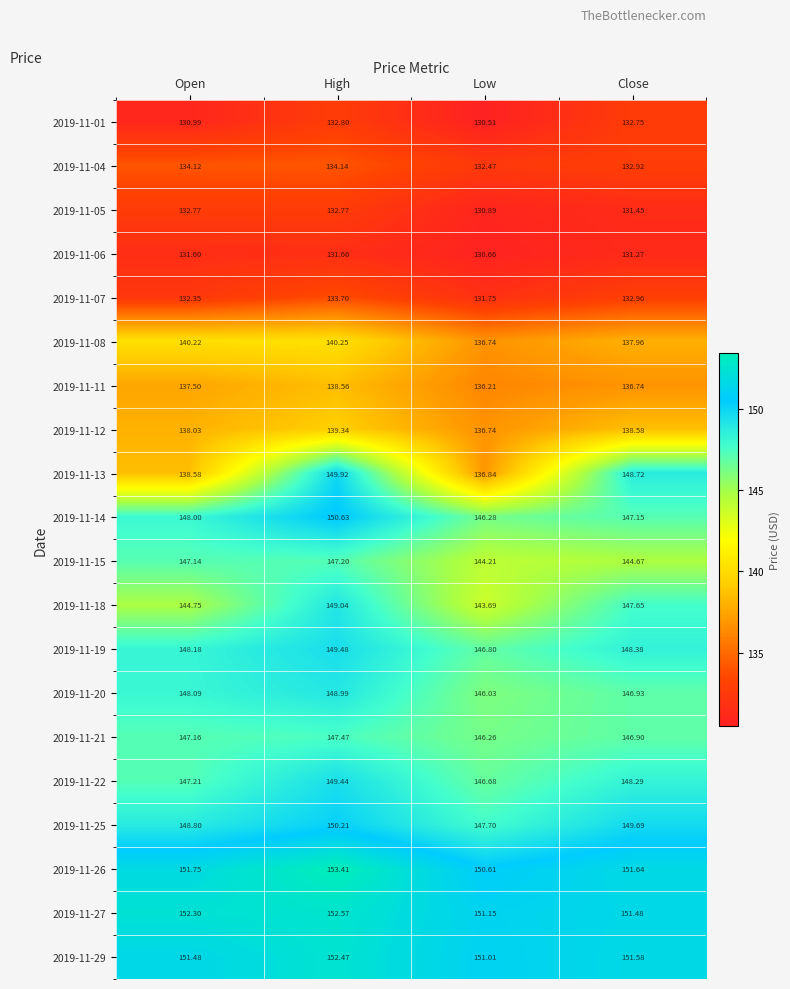

How many series are shown in this chart?

20